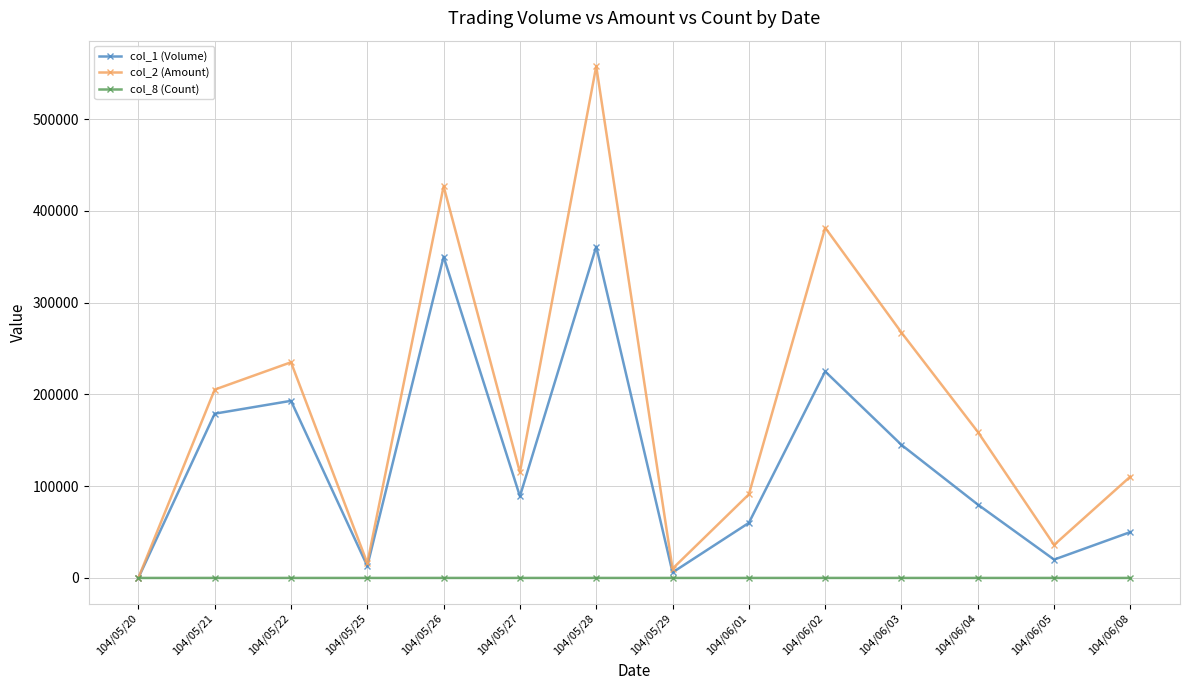

In col_1 (Volume), how many points are lower than both neighbors (excluding endpoints)?

4